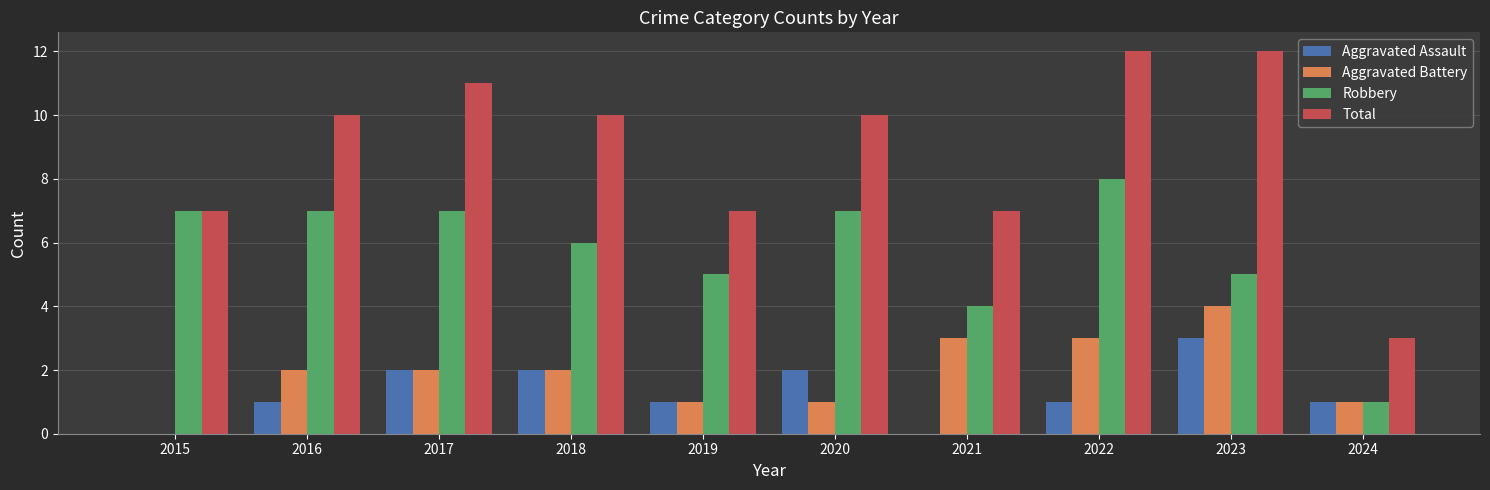

The value of Robbery at 2015 is 2. True or false?

False